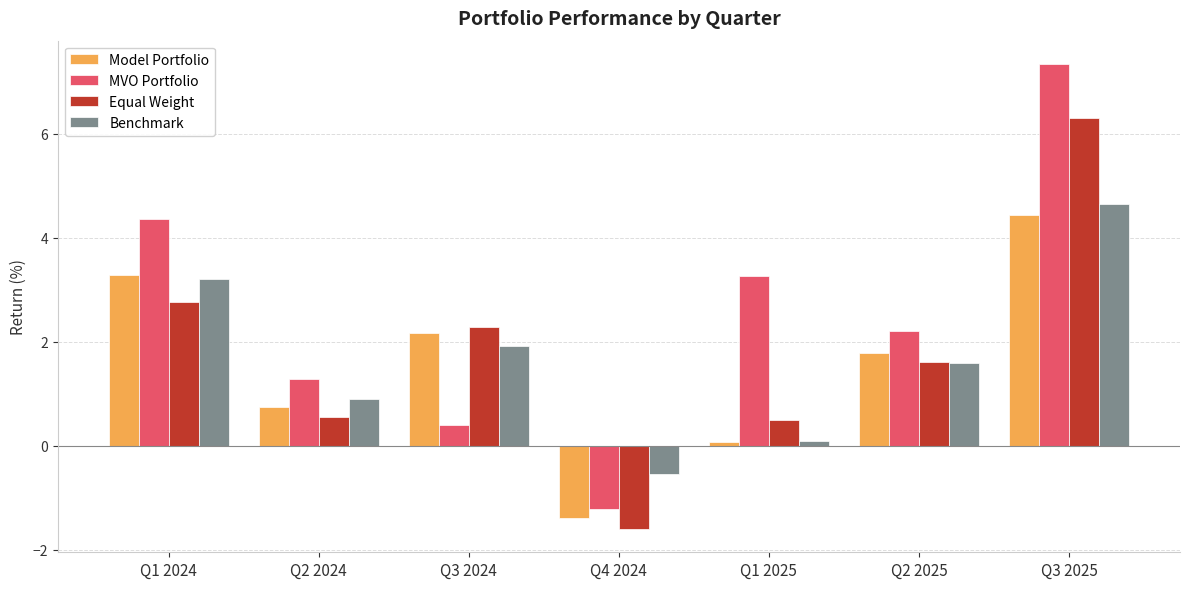

What is the value of the Benchmark bar at the 6th from the left?

1.6